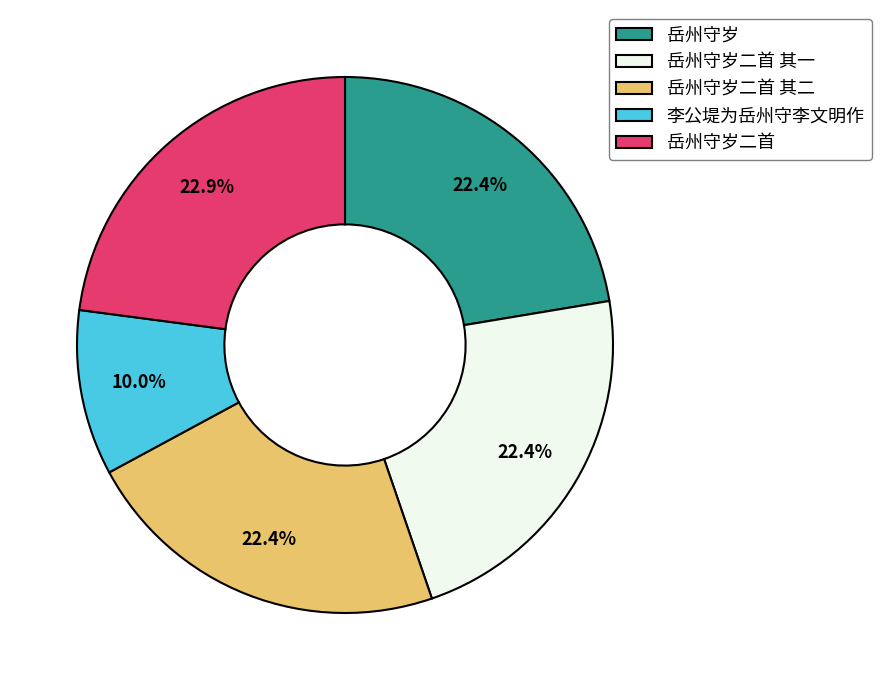

Is there any slice that represents more than half of the pie?

No